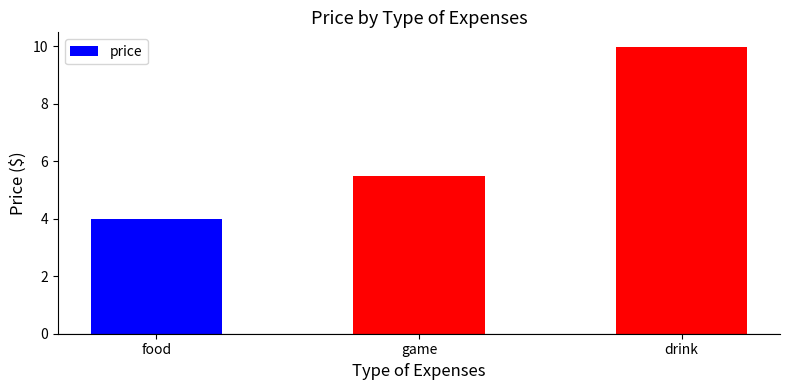

Reading right to left, extract all data points from this chart.

drink=10.0	game=5.5	food=4.0